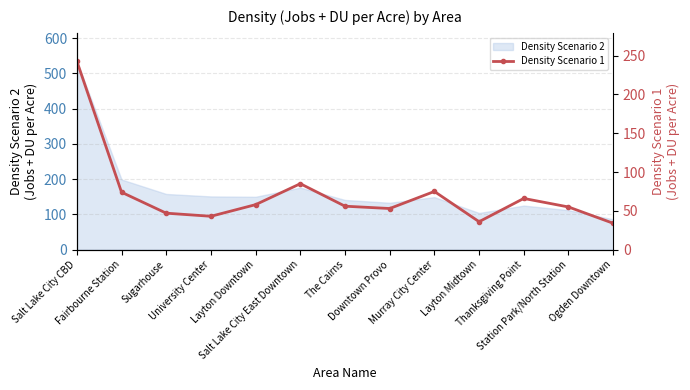

Which has a higher value, Salt Lake City CBD or Thanksgiving Point?

Salt Lake City CBD